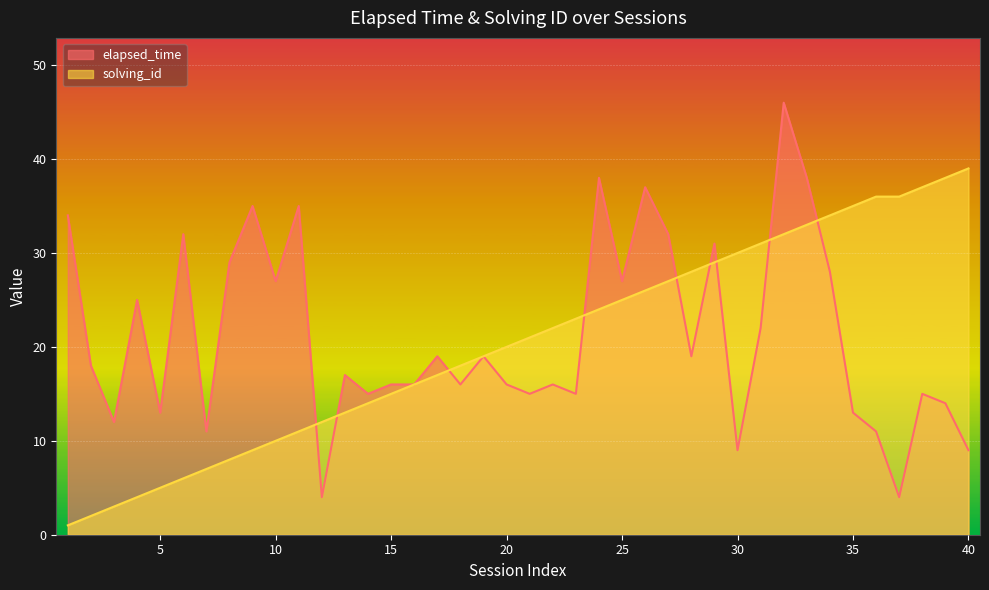

Reading left to right, list all the values displayed in this chart.

elapsed_time: 1=34	2=18	3=12	4=25	5=13	6=32	7=11	8=29	9=35	10=27	11=35	12=4	13=17	14=15	15=16	16=16	17=19	18=16	19=19	20=16	21=15	22=16	23=15	24=38	25=27	26=37	27=32	28=19	29=31	30=9	31=22	32=46	33=38	34=28	35=13	36=11	37=4	38=15	39=14	40=9
solving_id: 1=1	2=2	3=3	4=4	5=5	6=6	7=7	8=8	9=9	10=10	11=11	12=12	13=13	14=14	15=15	16=16	17=17	18=18	19=19	20=20	21=21	22=22	23=23	24=24	25=25	26=26	27=27	28=28	29=29	30=30	31=31	32=32	33=33	34=34	35=35	36=36	37=36	38=37	39=38	40=39